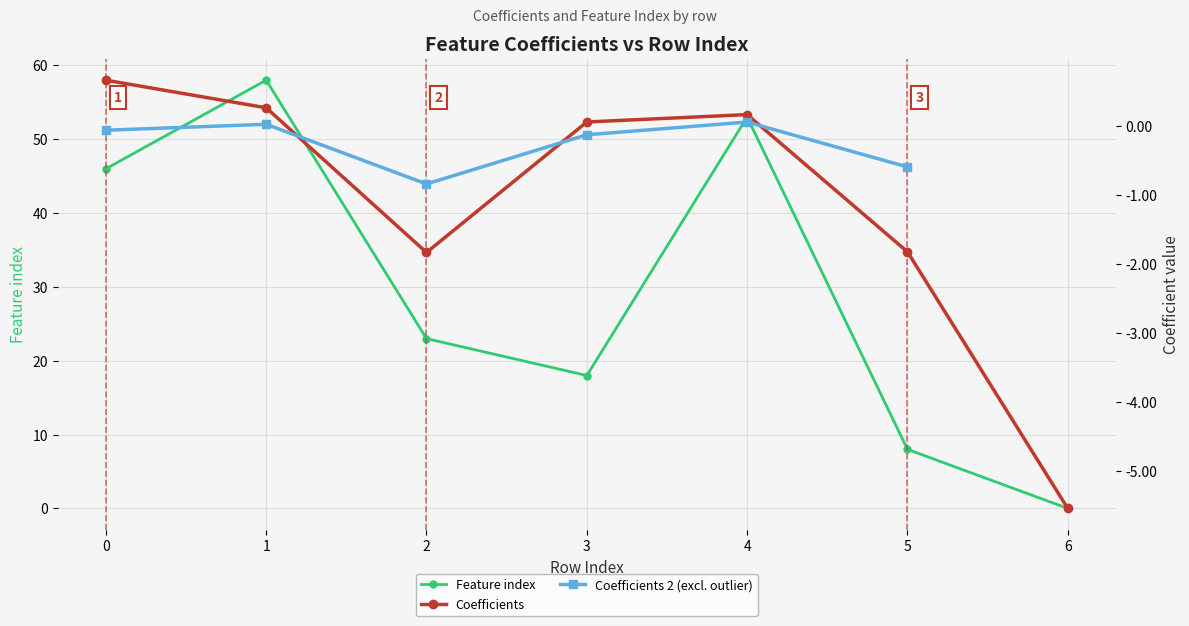

The value of Coefficients at 4 is 0.2. True or false?

True